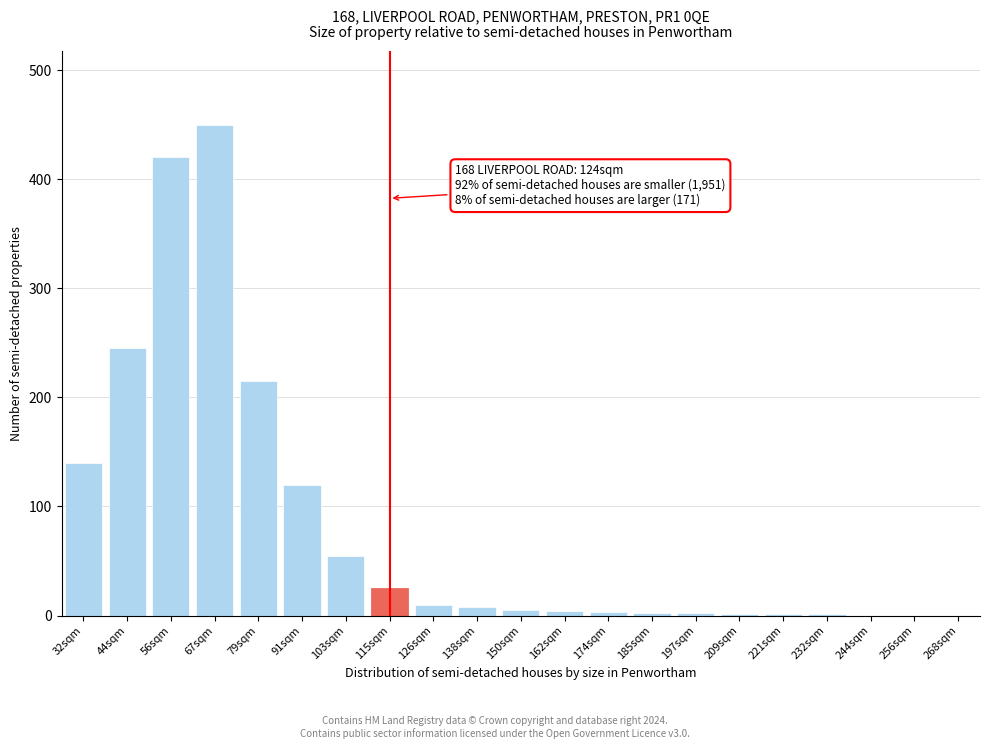

The chart shows a value of 245 at 44sqm. True or false?

True